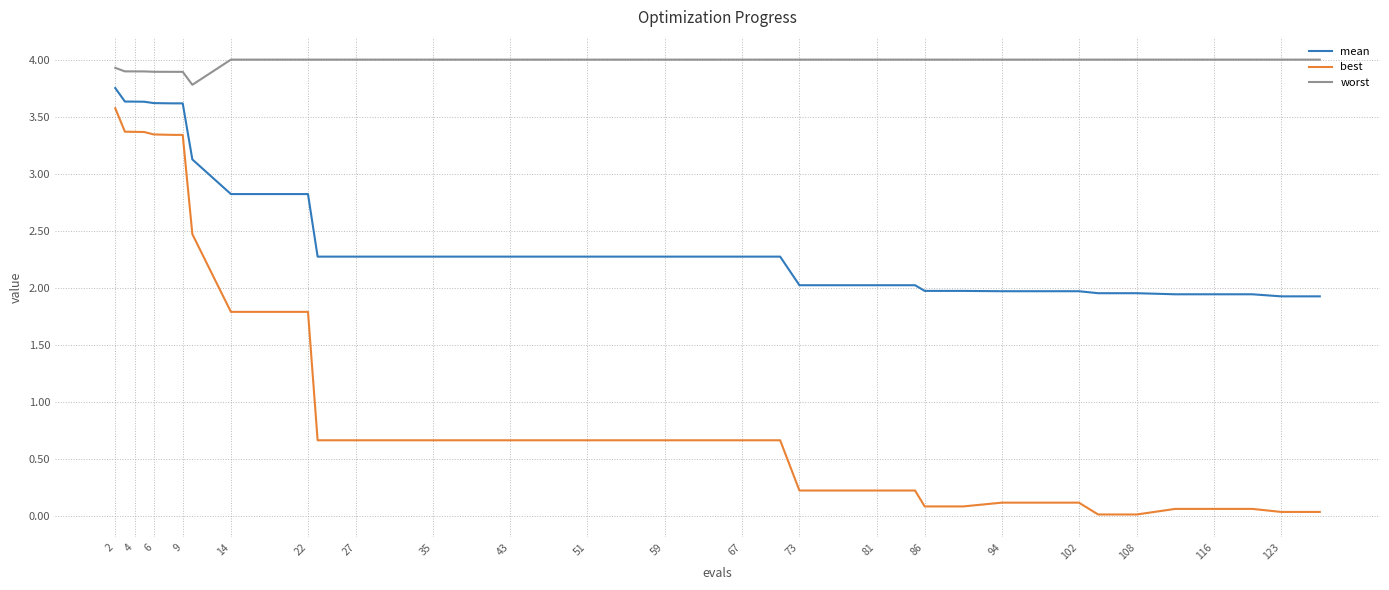

Which series has the widest spread of values?

best